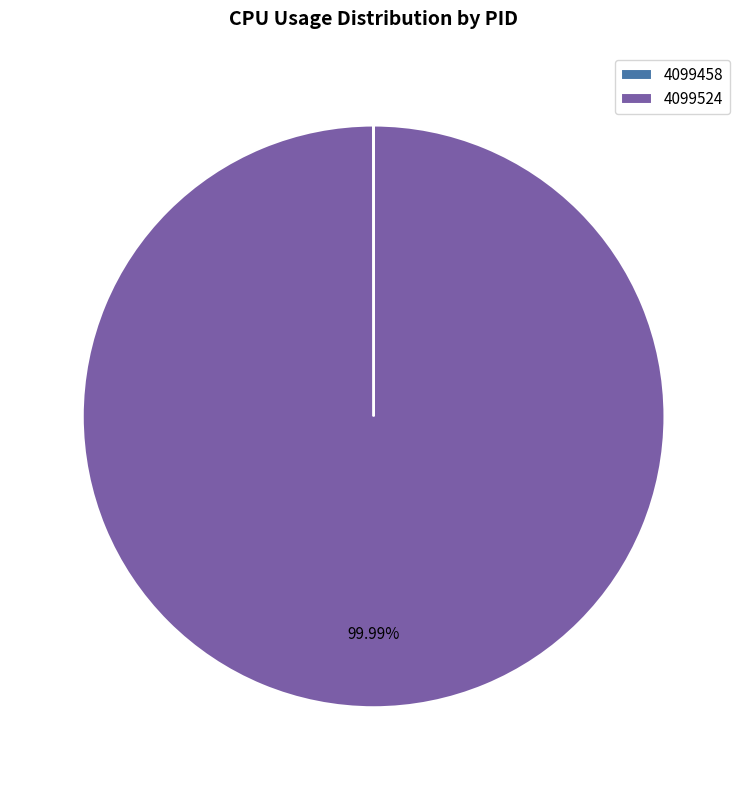

What is the majority slice?

4099524